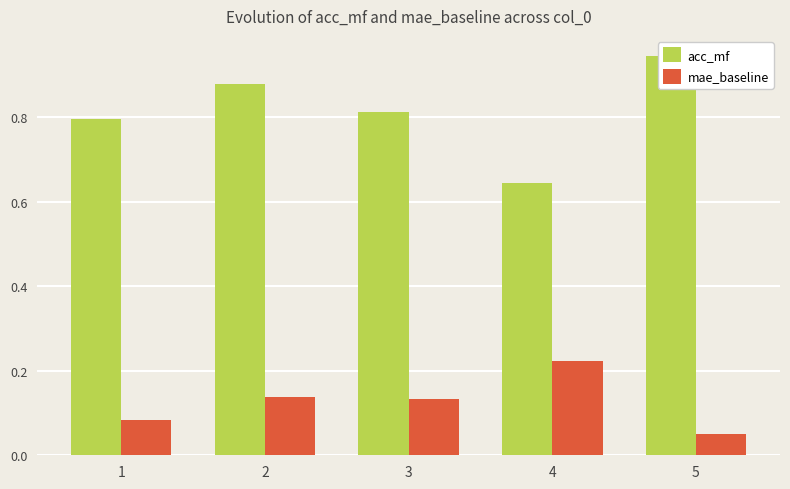

What is the difference between the maximum and minimum values in the acc_mf series?

0.3